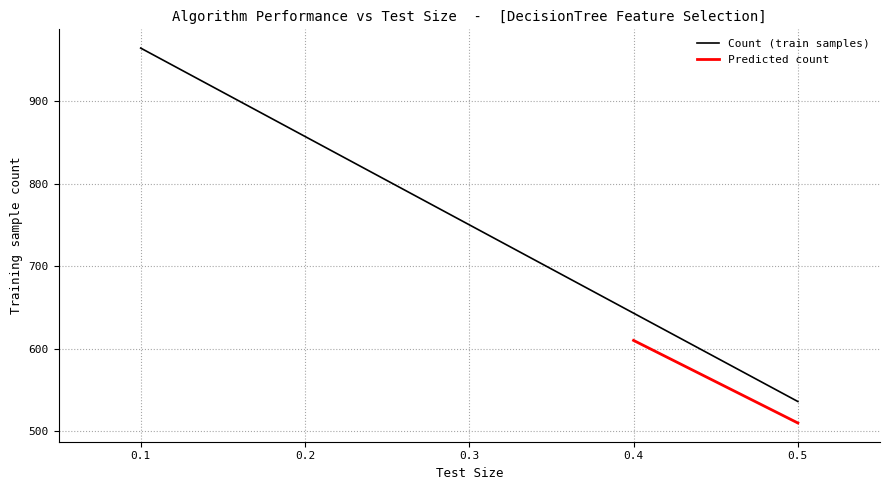

At which category does the chart reach its minimum across all series?

0.5